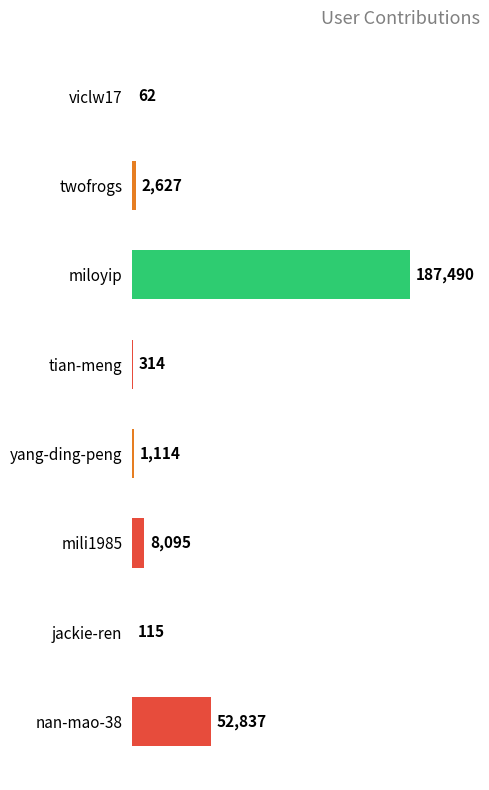

What is the ratio of the value at nan-mao-38 to the value at jackie-ren?

459.5